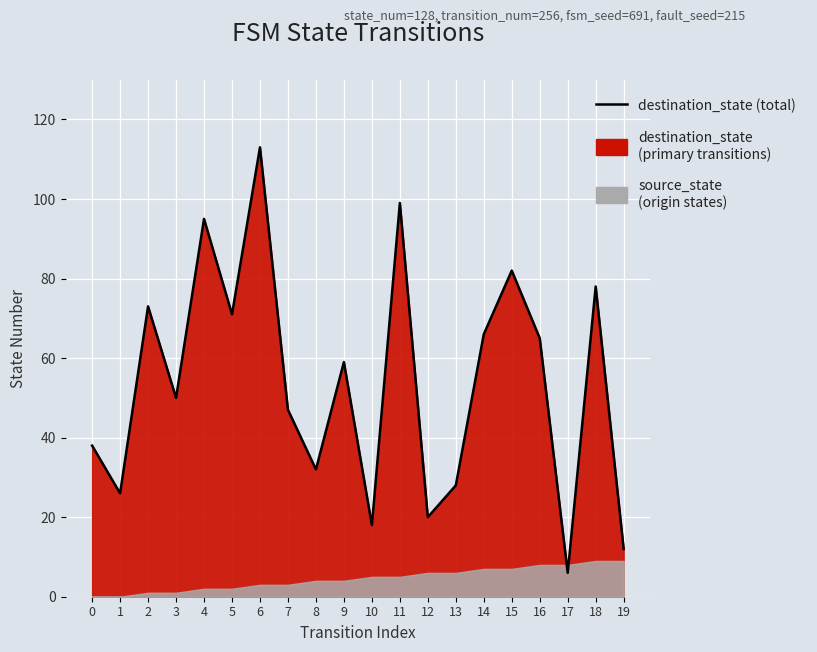

Between 7 and 19, which is larger?

7